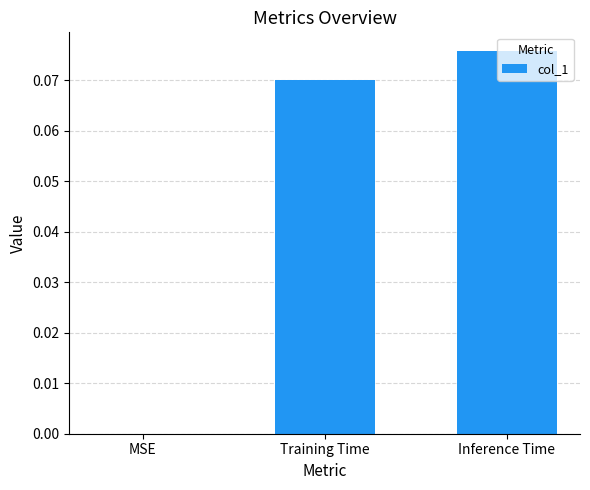

Which category has the highest value across all series?

Inference Time